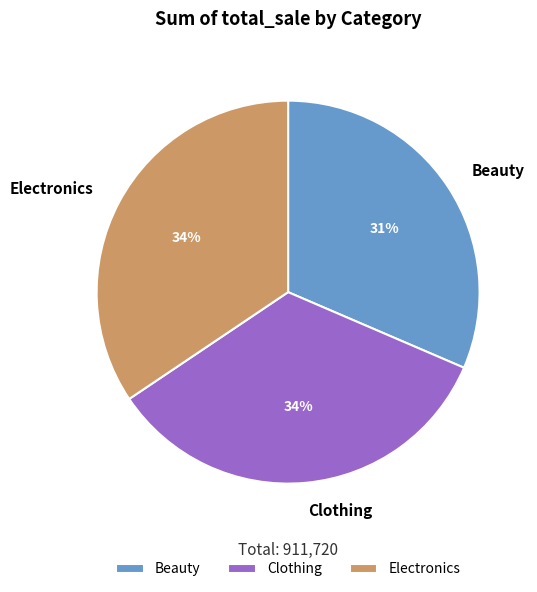

Approximately how many times larger is the value at Electronics compared to Clothing?

1.0